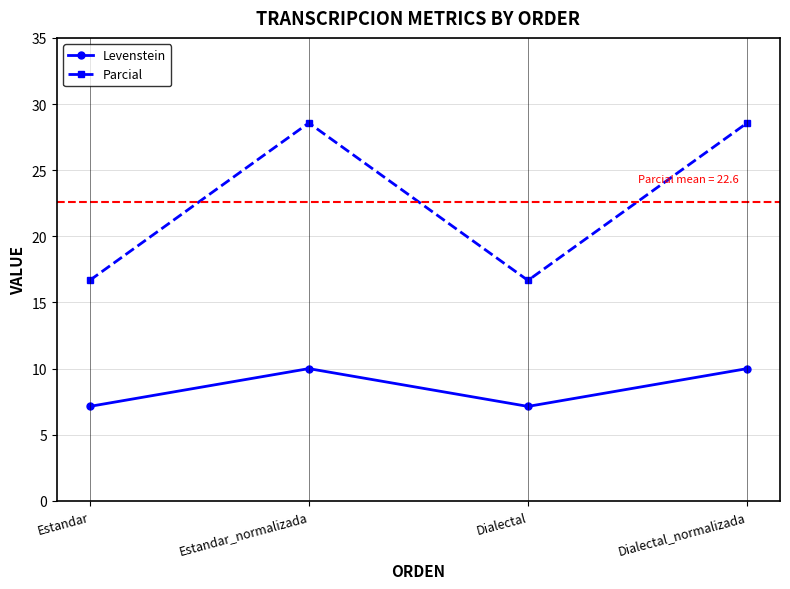

How many interior local peaks does the Parcial series have?

1